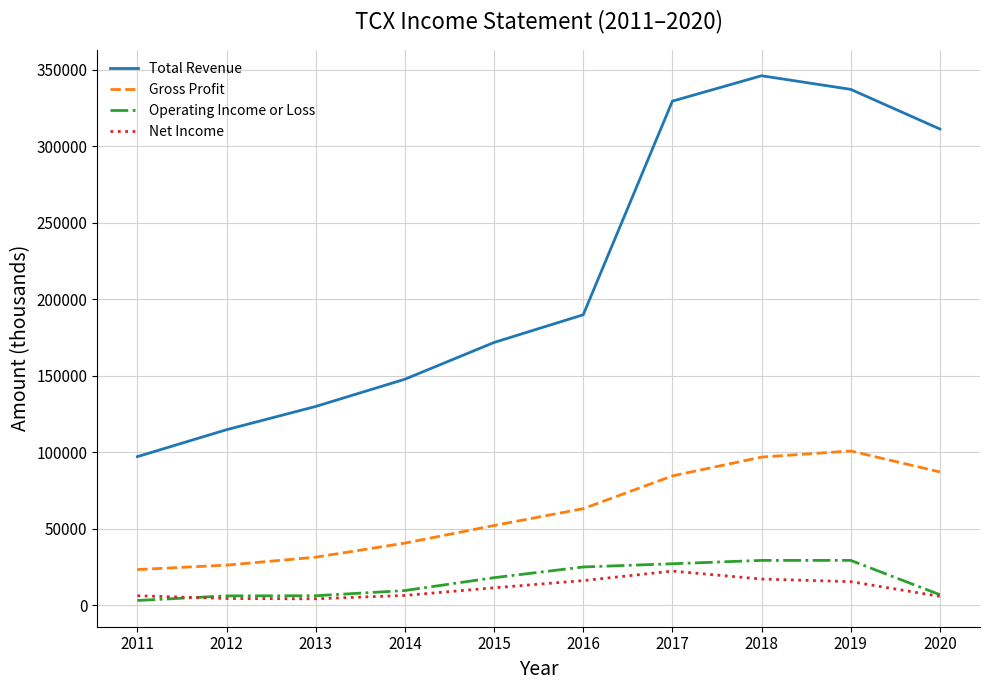

How many lines are shown in the chart?

4